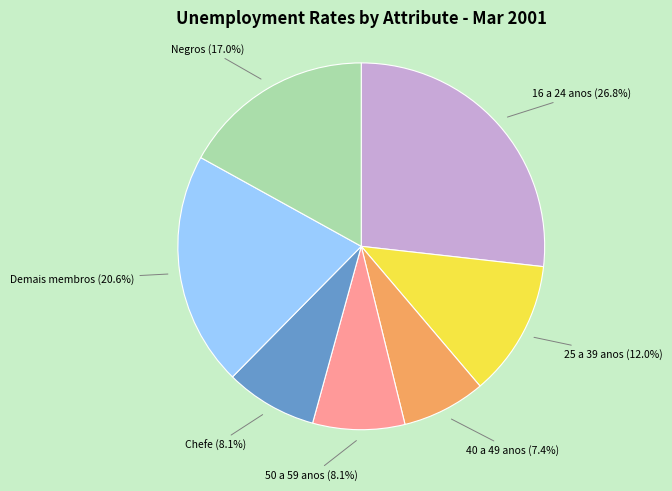

Which has a higher value, 40 a 49 anos or 16 a 24 anos?

16 a 24 anos